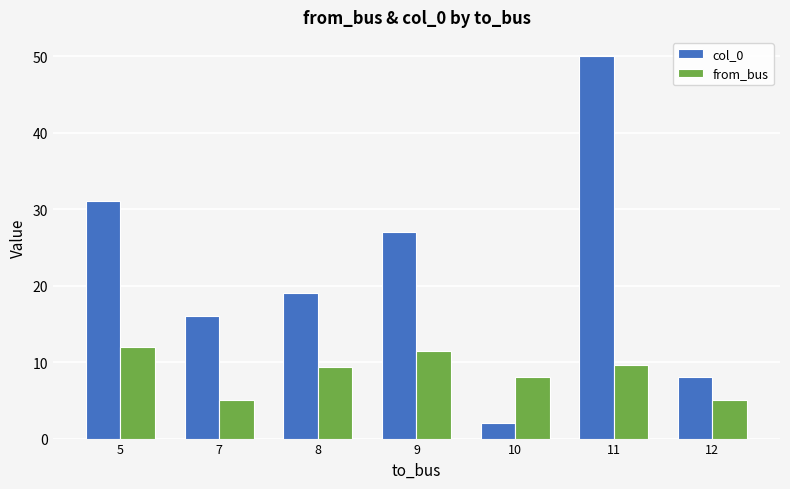

Reading right to left, extract all data points from this chart.

col_0: 8.0	50.0	2.0	27.0	19.0	16.0	31.0
from_bus: 5.0	9.6	8.0	11.5	9.3	5.0	12.0